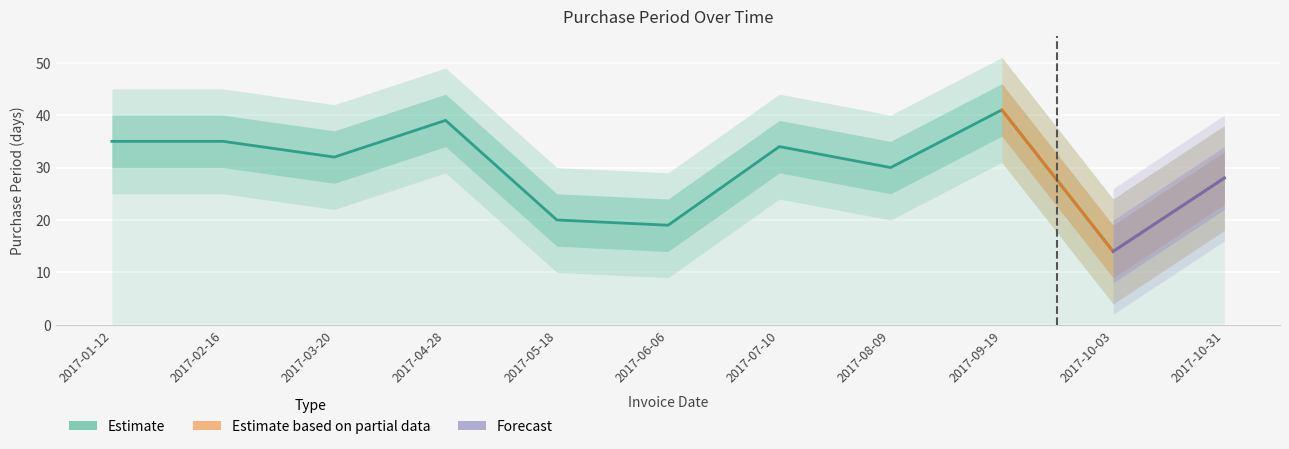

What is the approximate value at 2017-01-12?

35